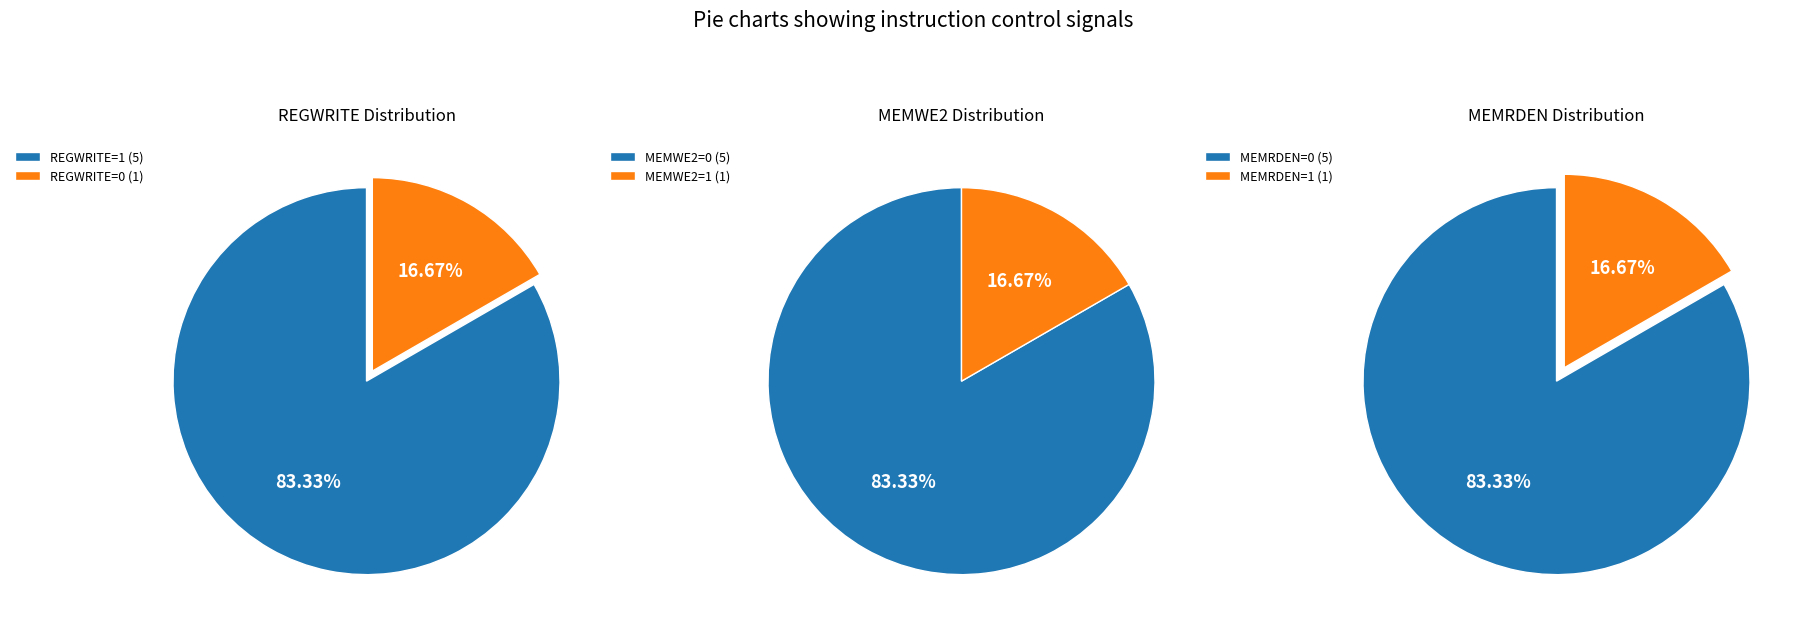

Is it true that lw is 8% of the pie?

False